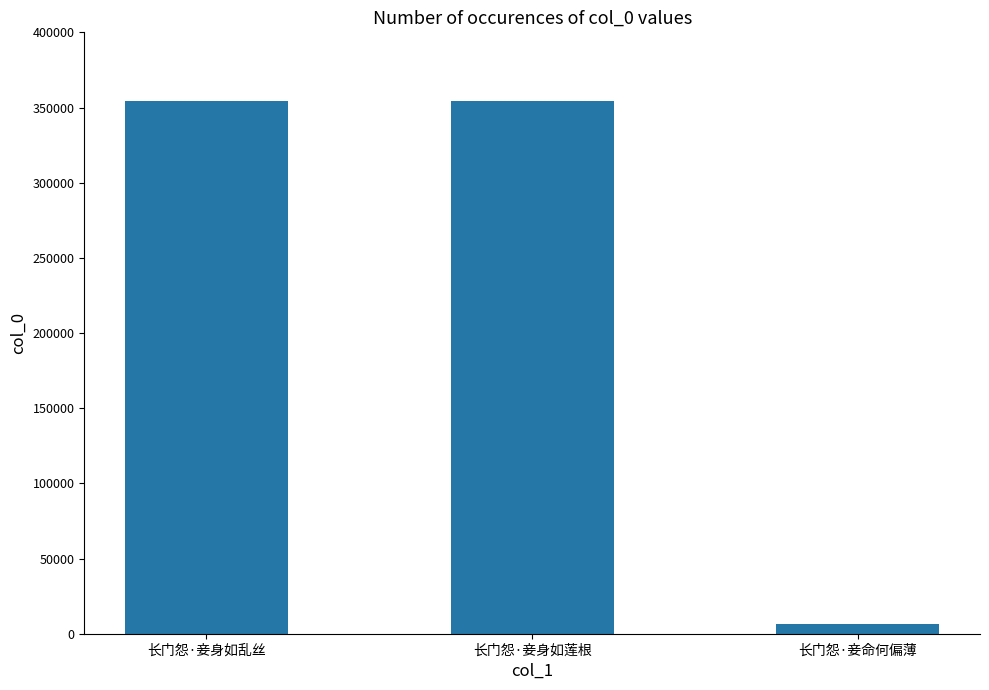

The chart shows a value of 354154 at 长门怨·妾身如莲根. True or false?

True